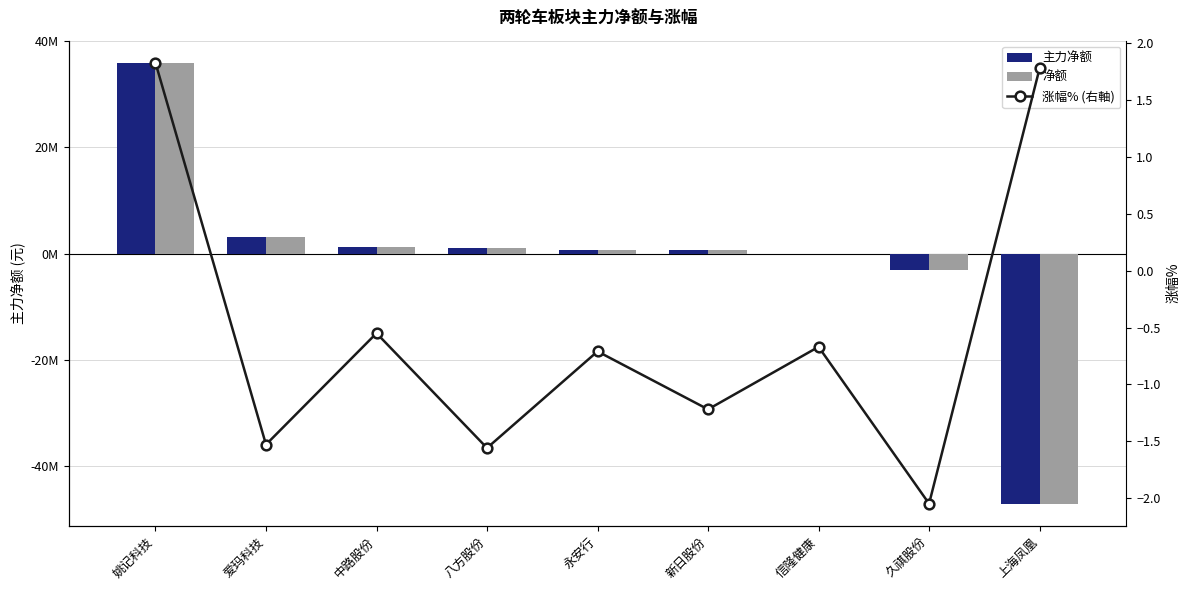

What is the total value across all series at 新日股份?

1168220.8